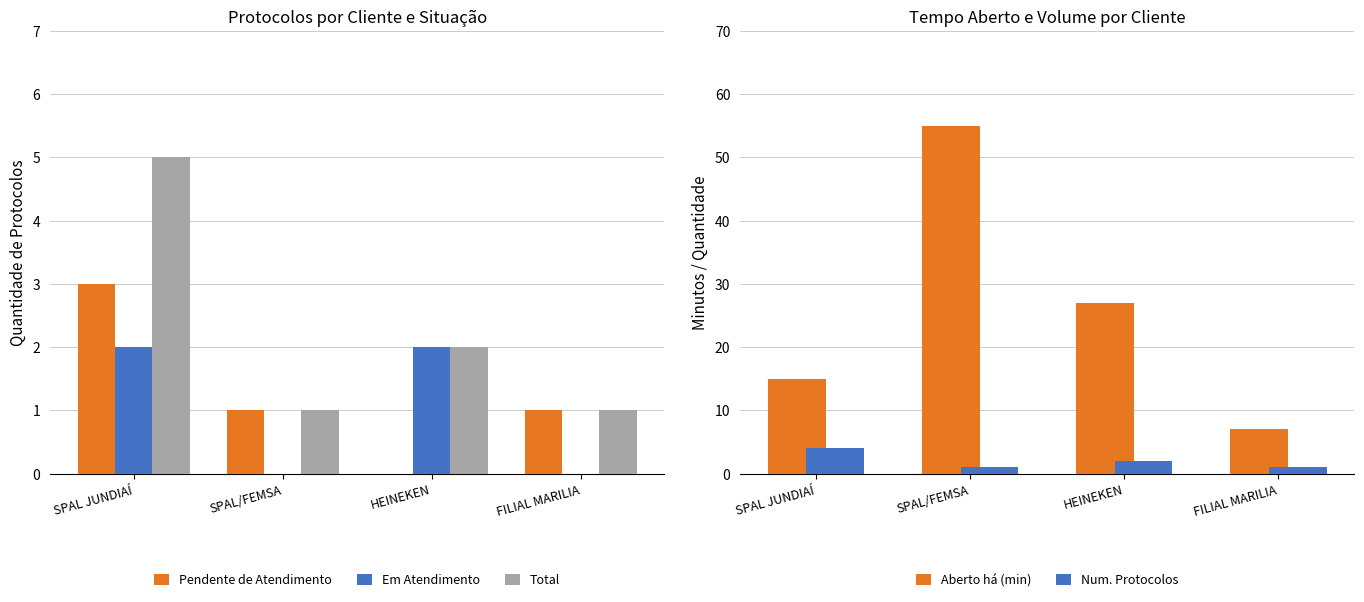

Is the value of Em Atendimento at HEINEKEN greater than the value of Aberto há (min) at SPAL/FEMSA?

No